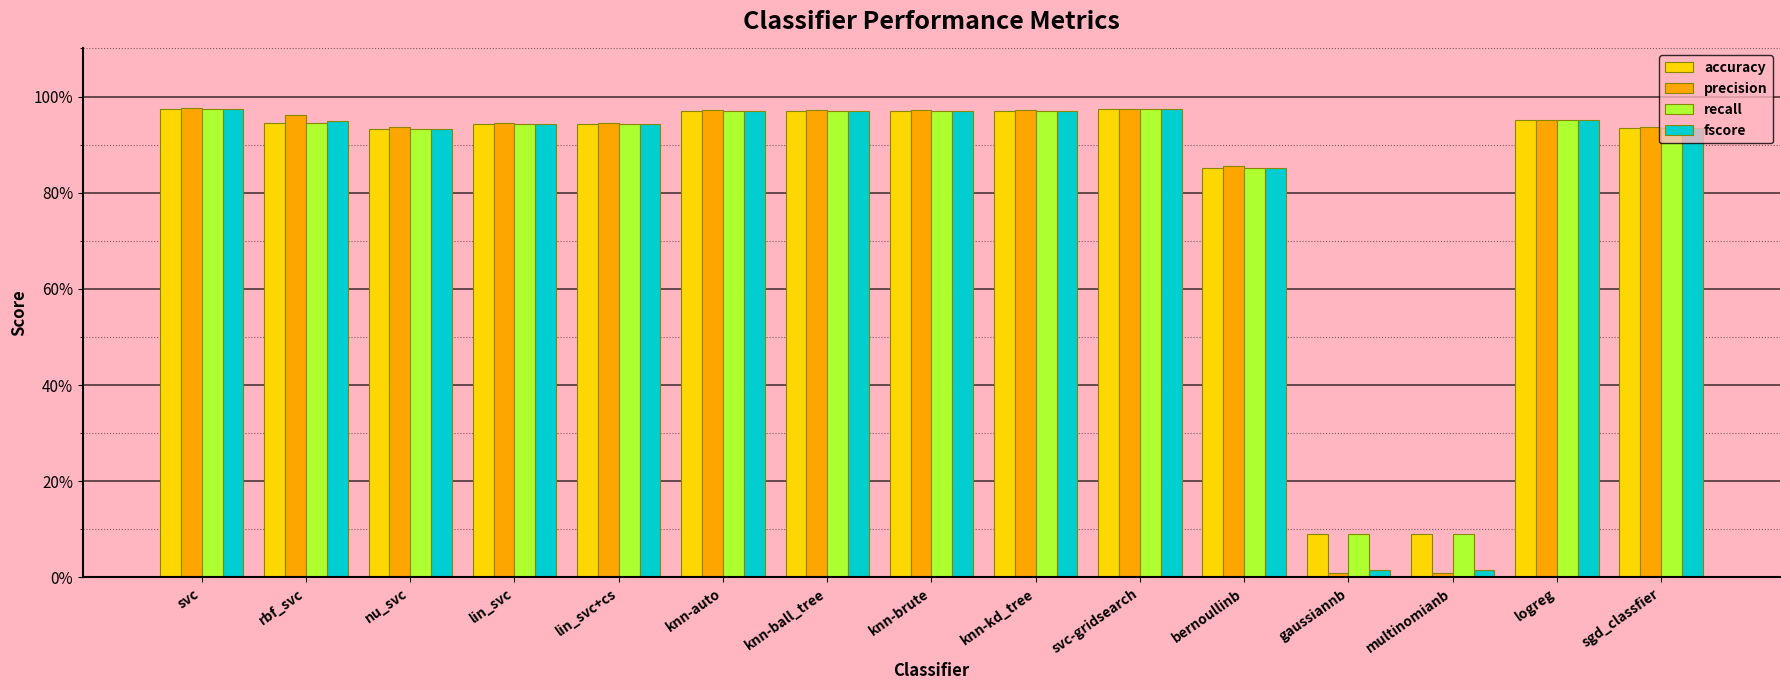

The precision series shows 1.0 at knn-kd_tree. True or false?

True